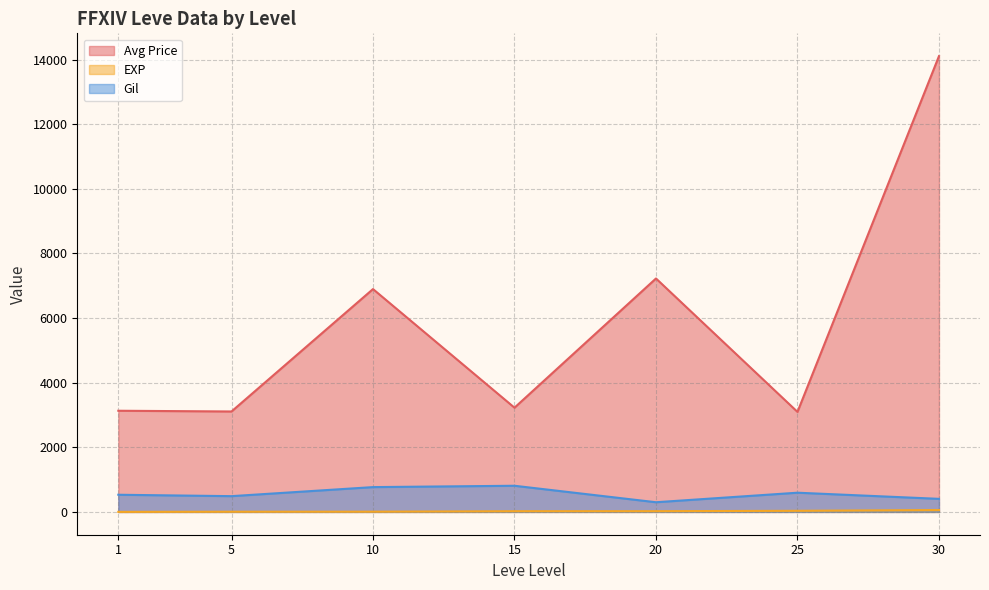

Between 10 and 10, which series saw the biggest shift?

Avg Price